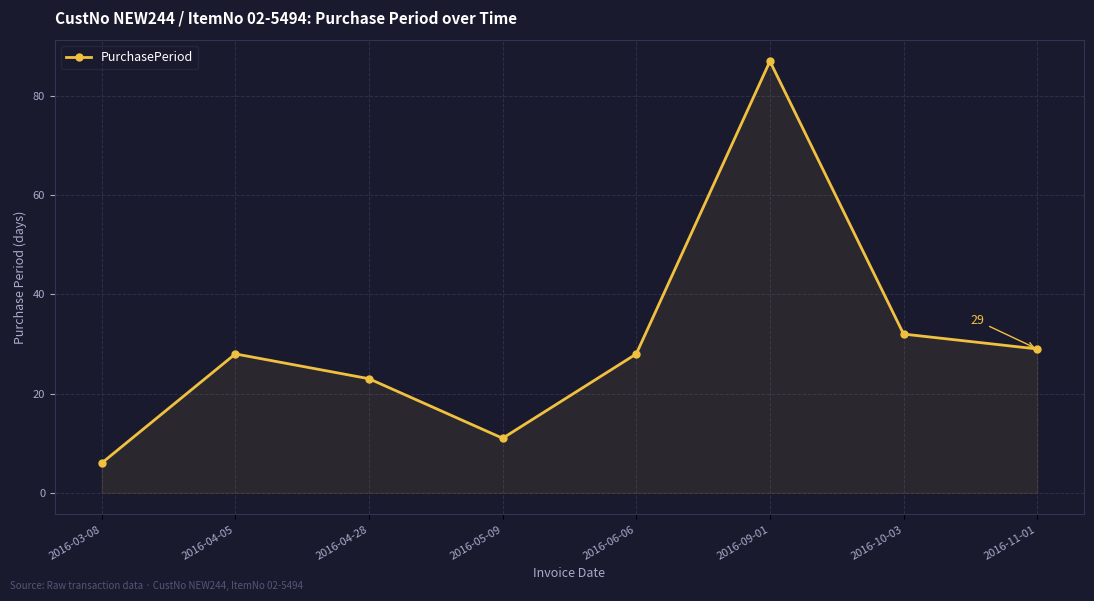

What is the minimum value shown in the chart?

6